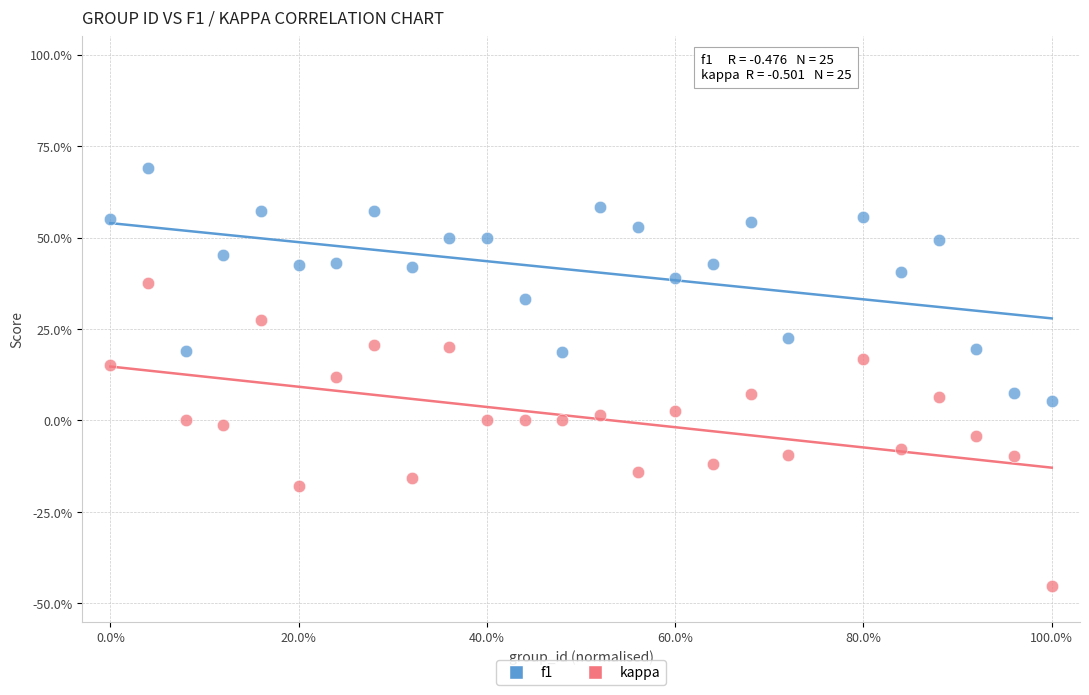

Which series has the widest spread of Y values?

kappa